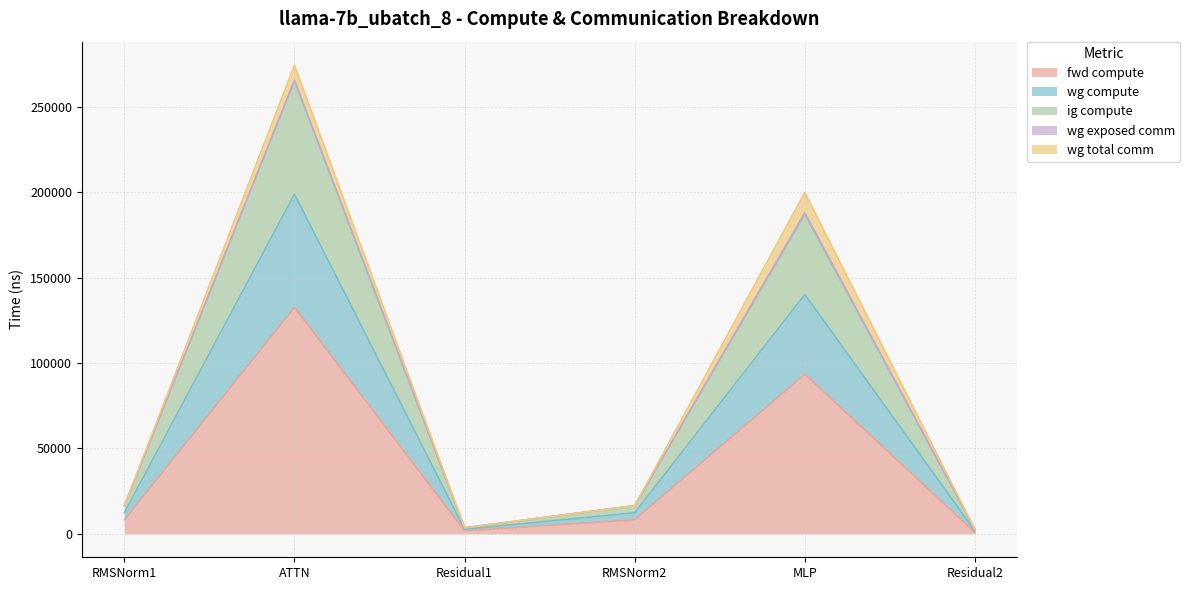

What is the difference between the second highest and minimum values in the fwd compute series?

92545.4